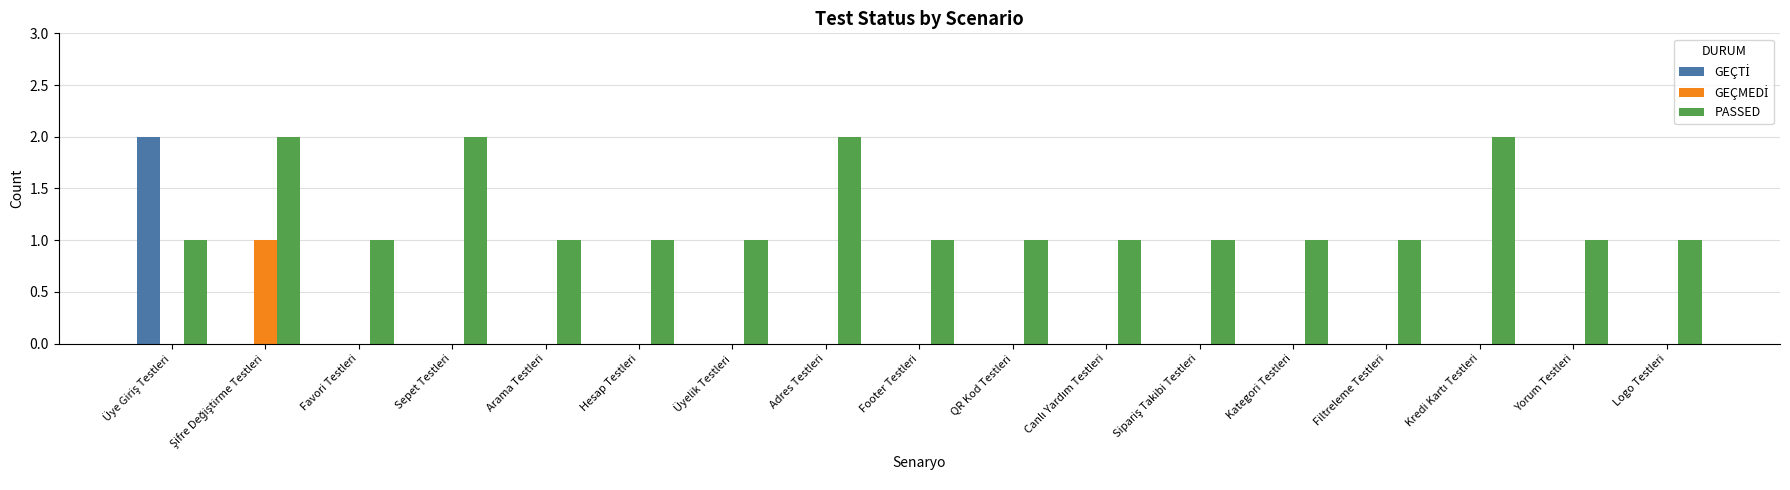

Which series has the largest total across all categories?

PASSED